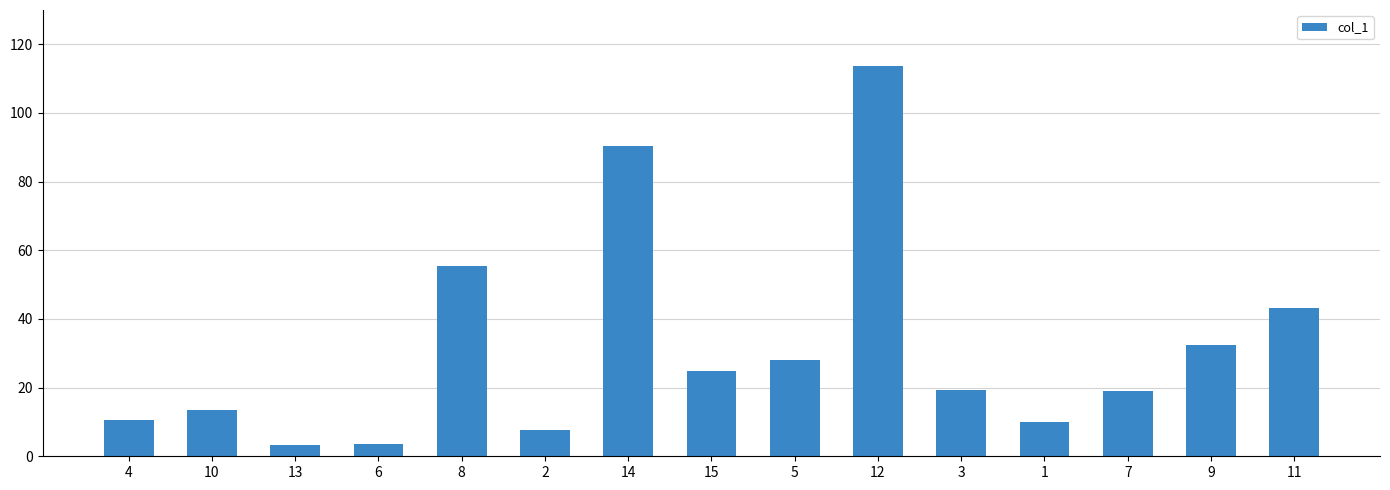

What is the maximum value shown in the chart?

113.6